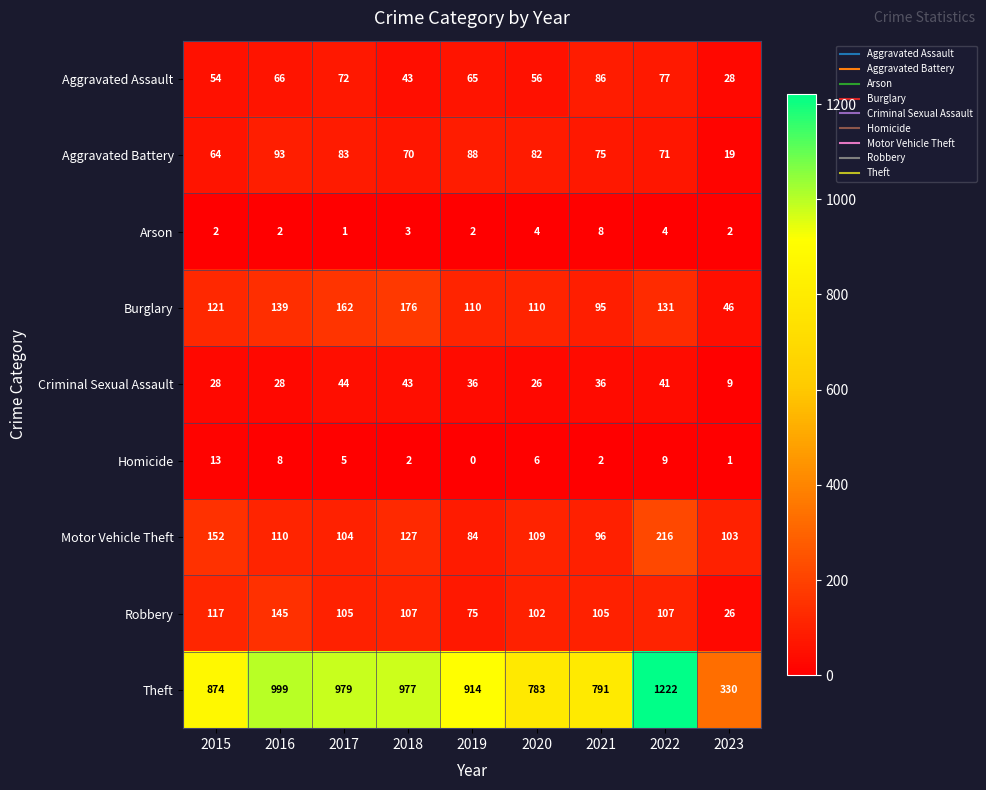

What is the approximate value of Homicide at 2017?

5